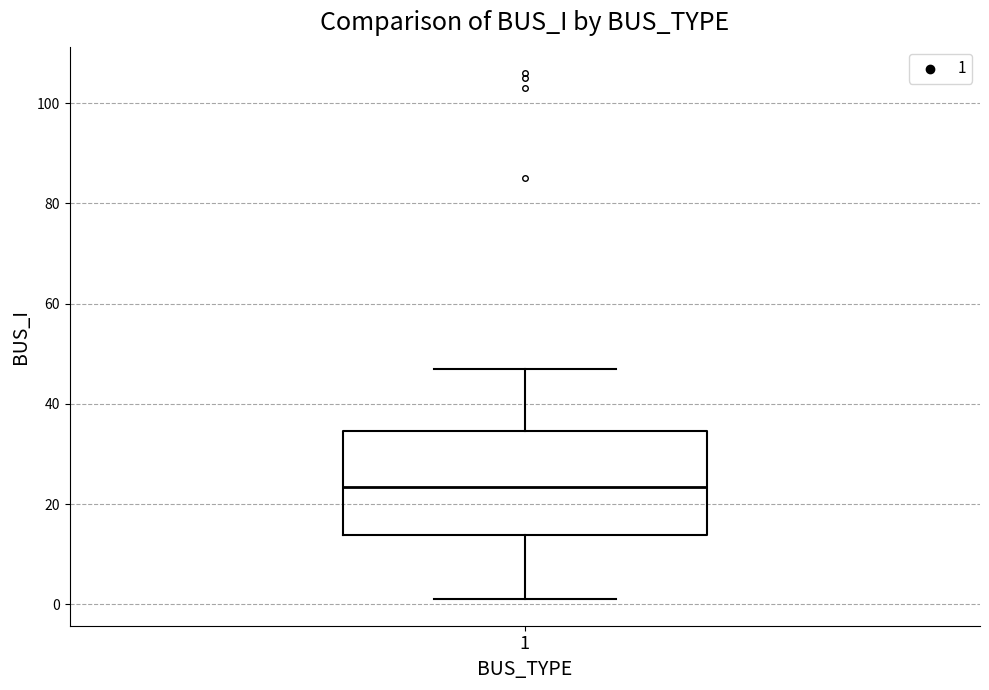

Transcribe this box plot: give where the median line is, the range the box spans, and where the two whiskers end, as read against the y-axis. The values are not printed on the chart, so give them approximately, as read against the axis.

median 24, box 14 to 34, whiskers 2 to 48